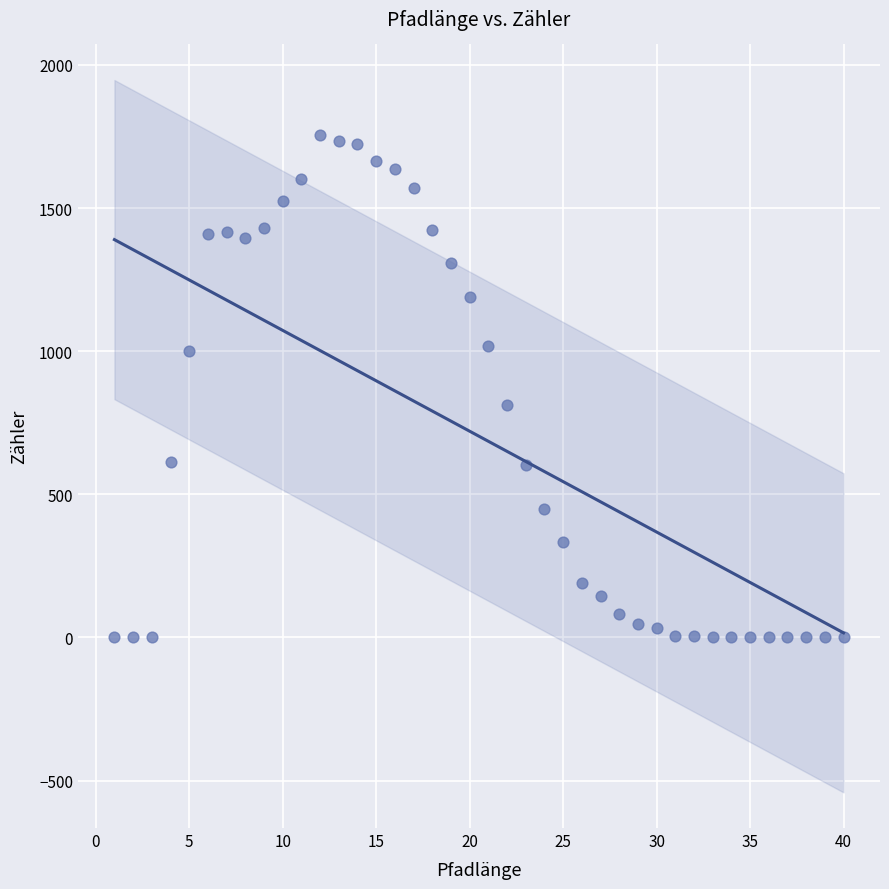

What Y value in the scatter plot is closest to 877?

813